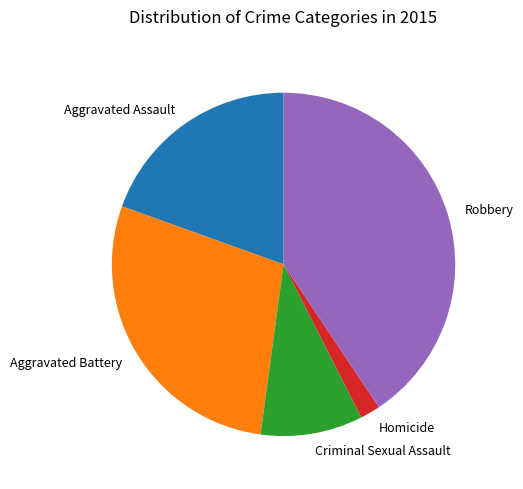

Rank the categories by value from lowest to highest.

Homicide, Criminal Sexual Assault, Aggravated Assault, Aggravated Battery, Robbery